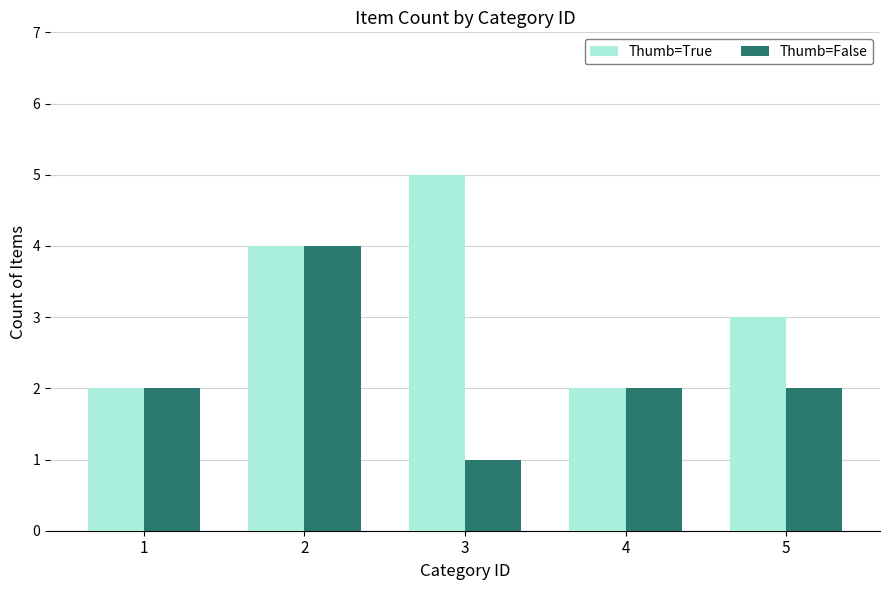

Reading right to left, list all the values displayed in this chart.

Thumb=True: 5=3	4=2	3=5	2=4	1=2
Thumb=False: 5=2	4=2	3=1	2=4	1=2